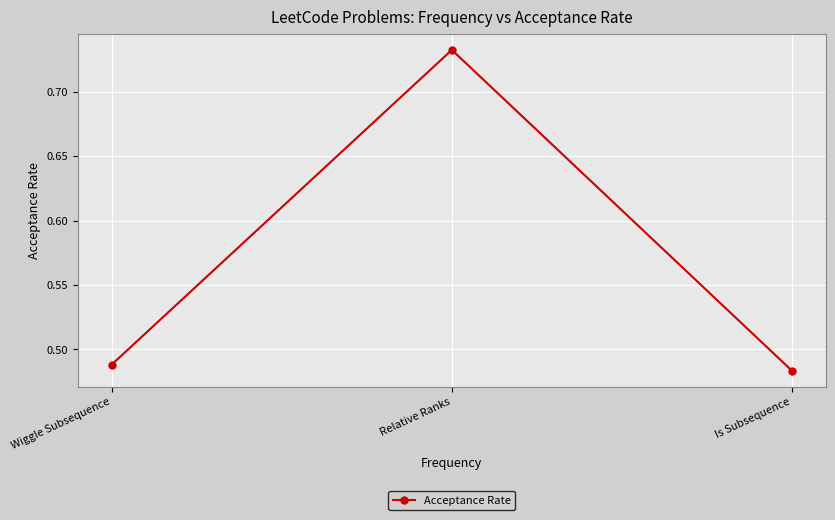

What is the average value?

0.6